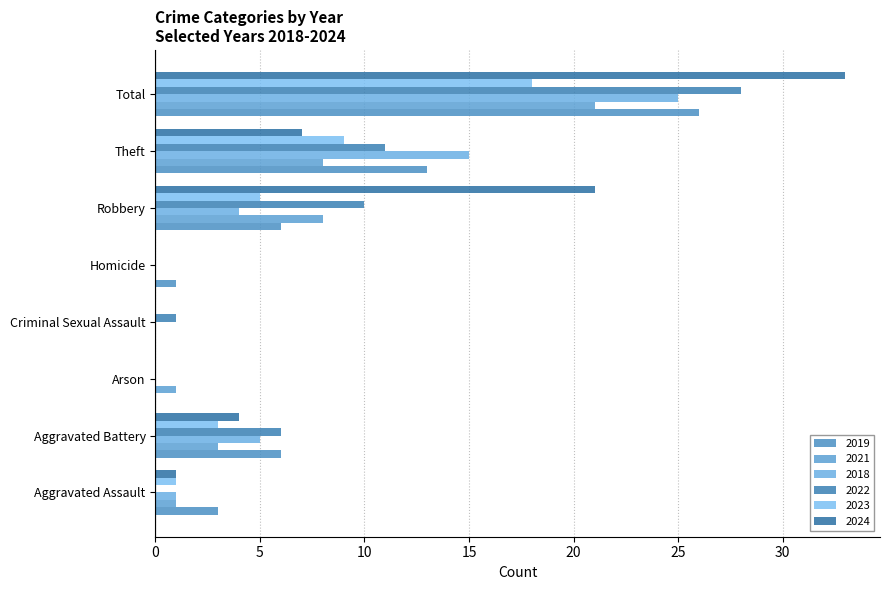

How many series are shown in this chart?

6